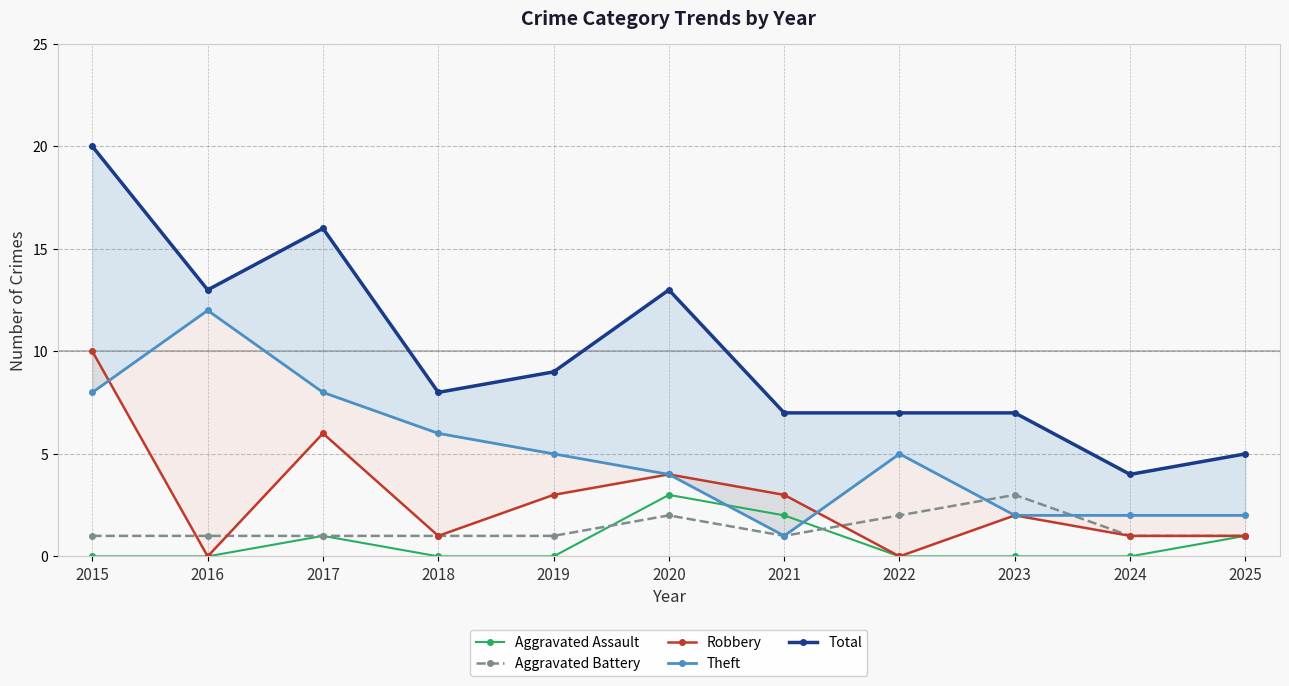

The value of Aggravated Assault at 2017 is 1. True or false?

True